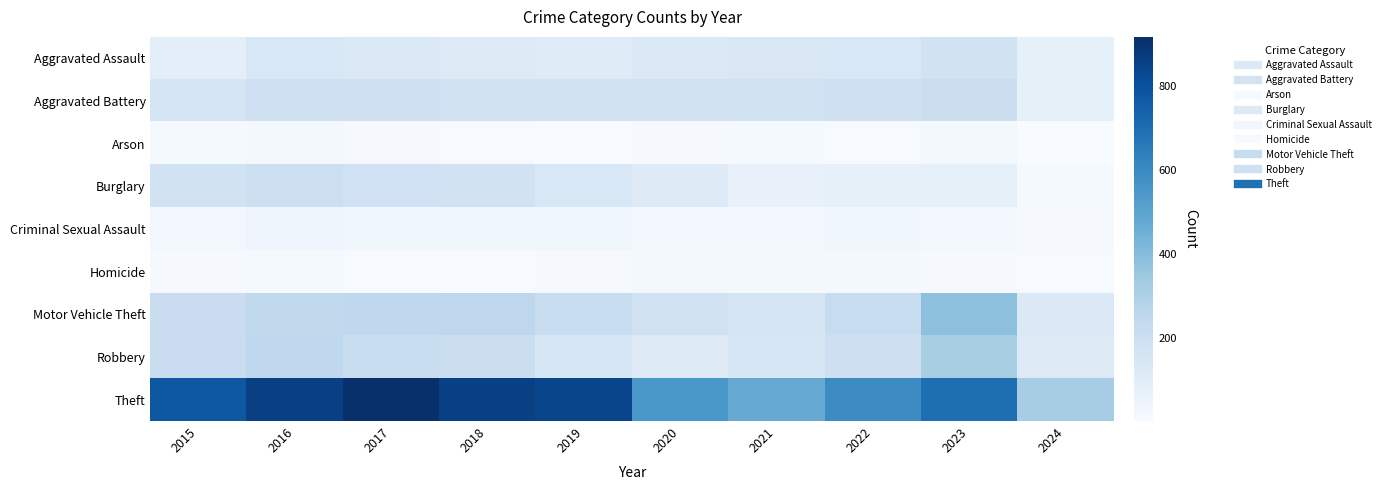

At which category is the sum across all series the highest?

2016